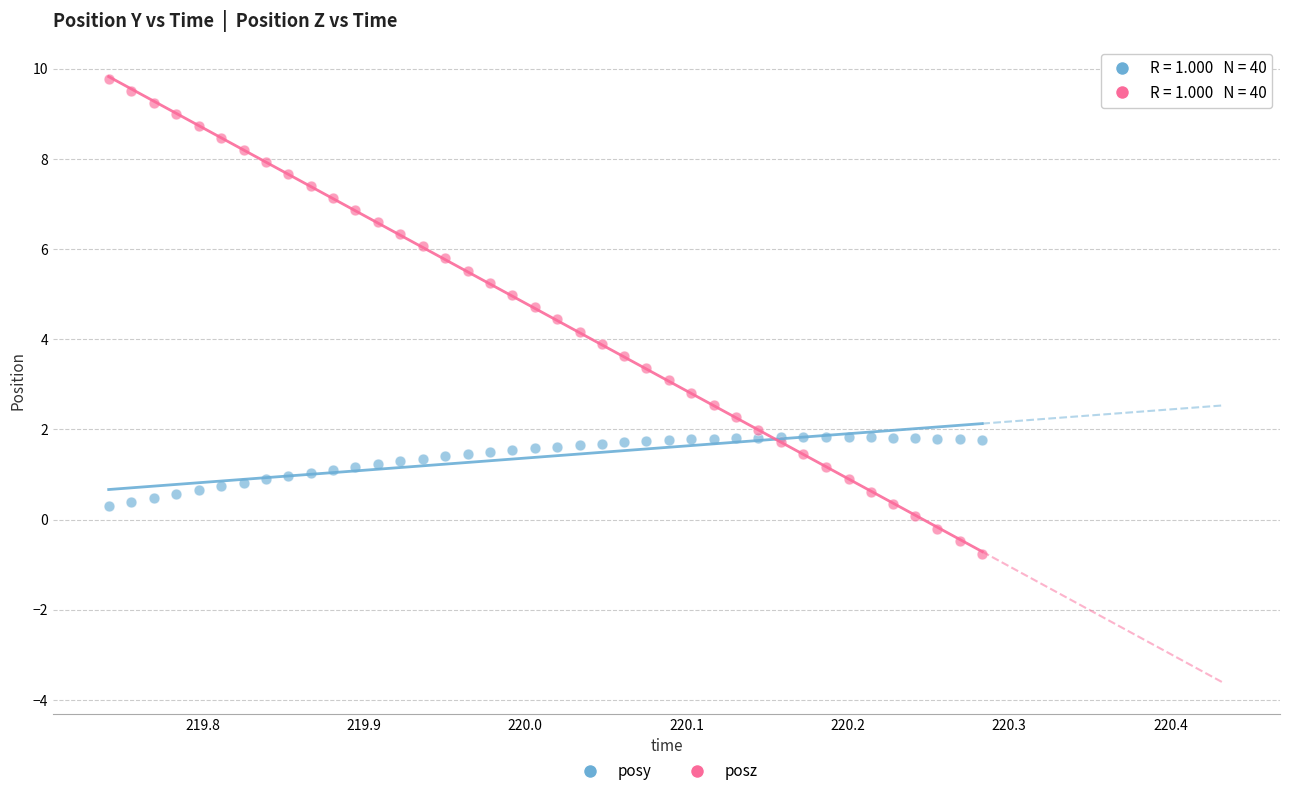

Which series reaches the maximum Y coordinate?

posz